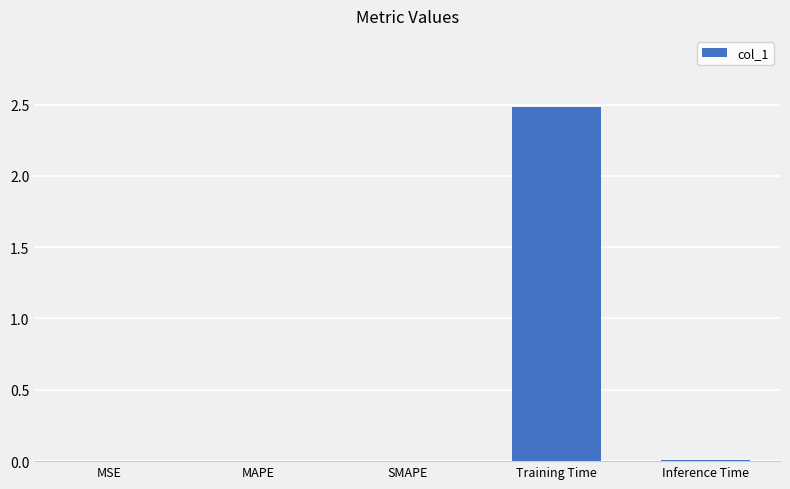

Are the bars horizontal?

No